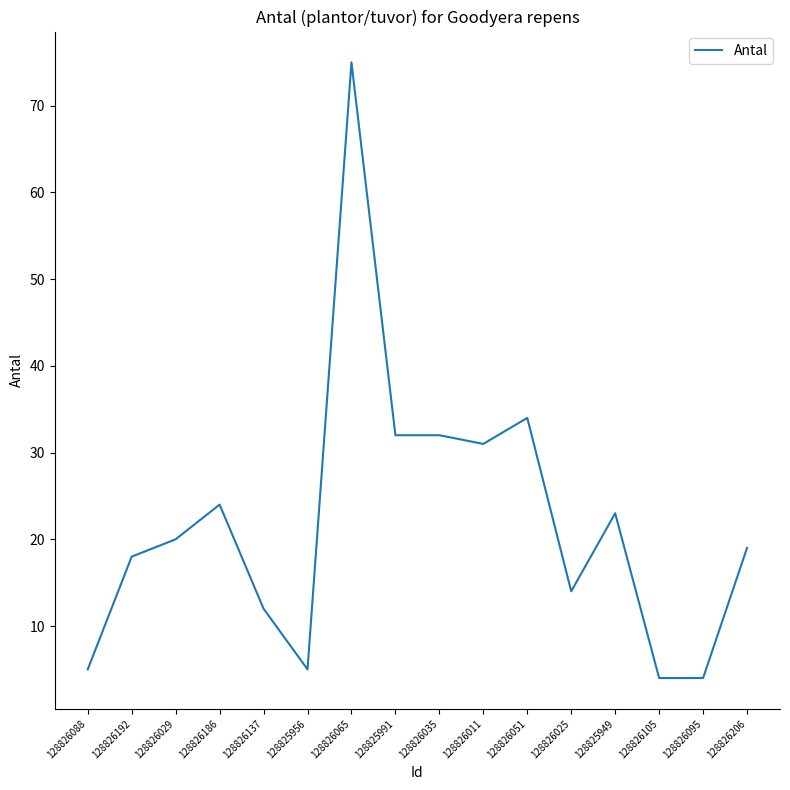

The chart shows a value of 5 at 128826088. True or false?

True